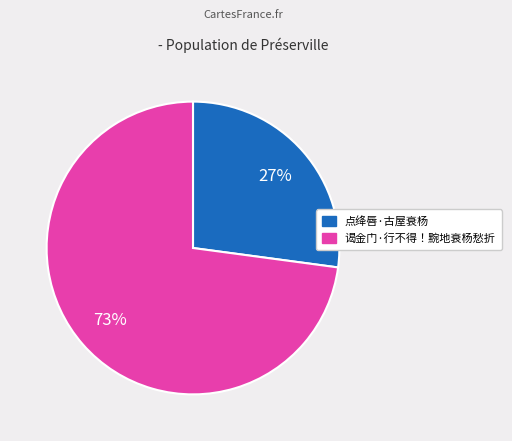

Does 谒金门·行不得！黦地衰杨愁折 account for over 50% of the chart?

Yes